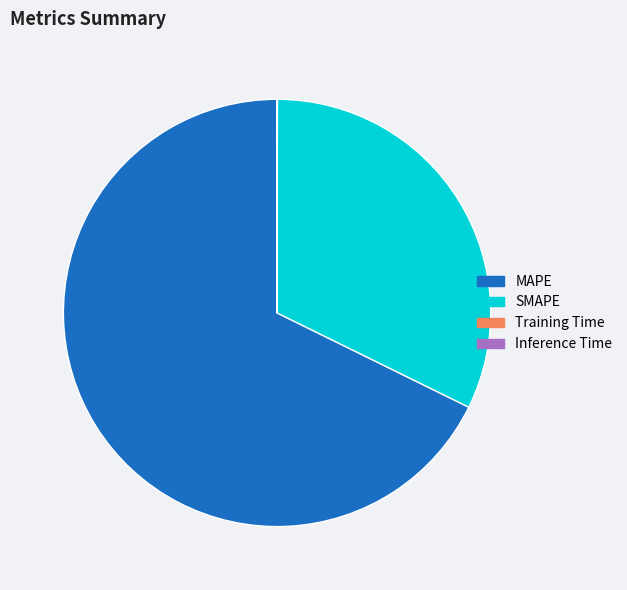

What is the largest slice in the pie chart?

MAPE